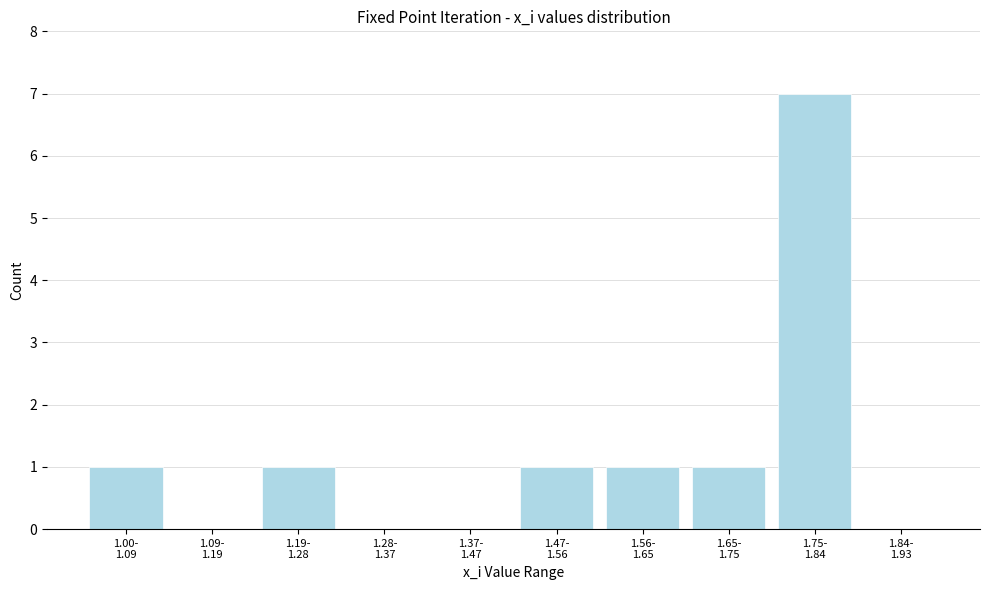

What is the maximum value shown in the chart?

7